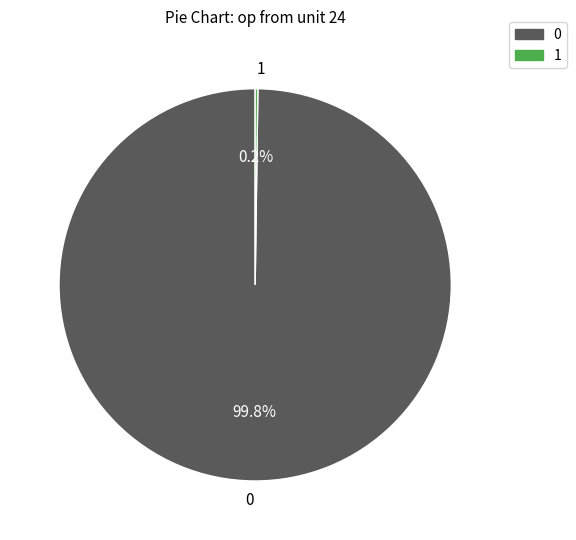

Does any single category account for the majority?

Yes